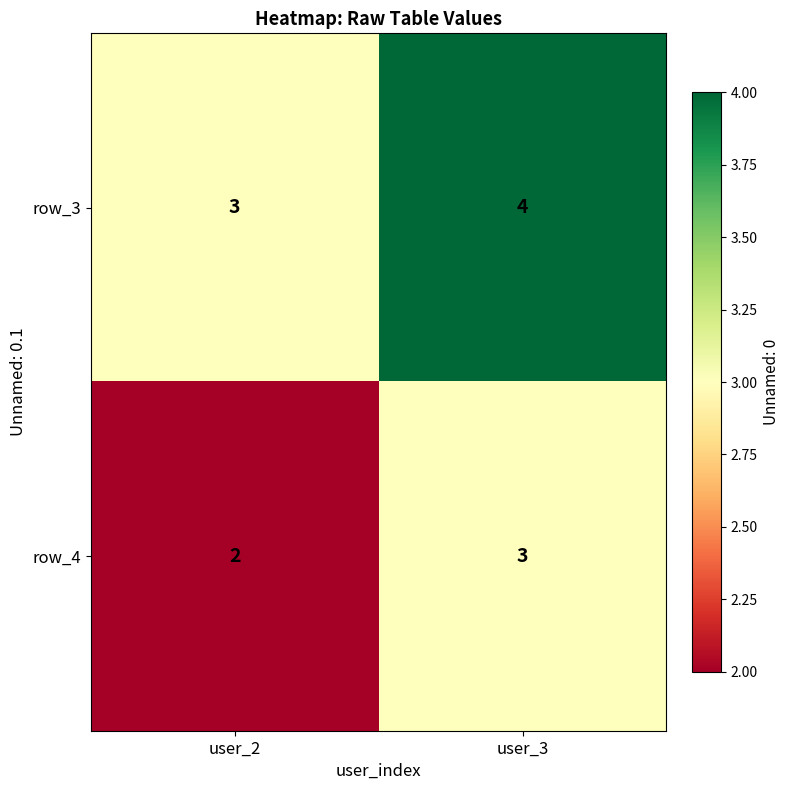

Reading right to left, what are all the values shown in this chart?

row_3: 4	3
row_4: 3	2